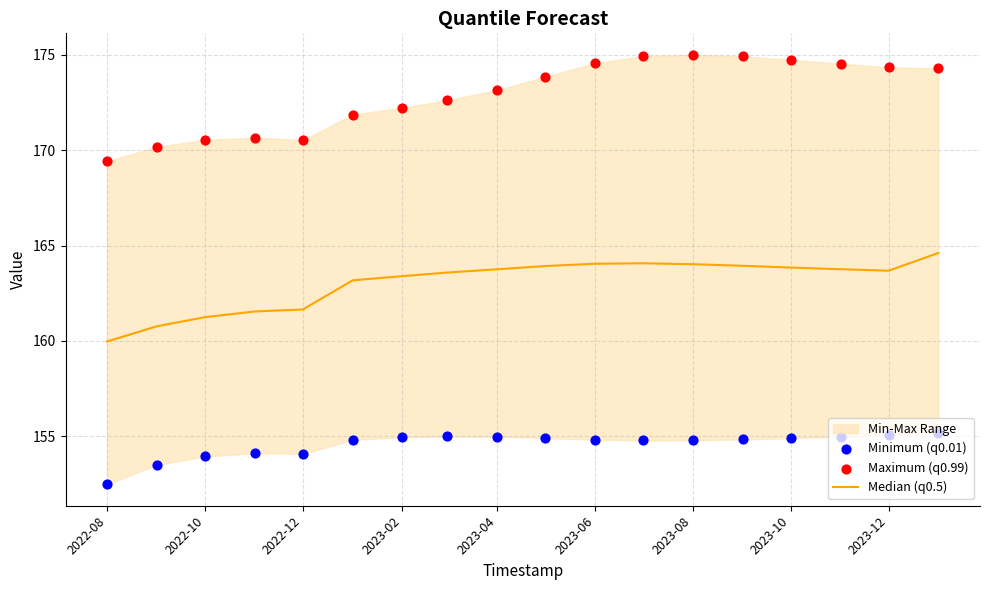

Which series has the largest Y range (max minus min)?

Maximum (q0.99)